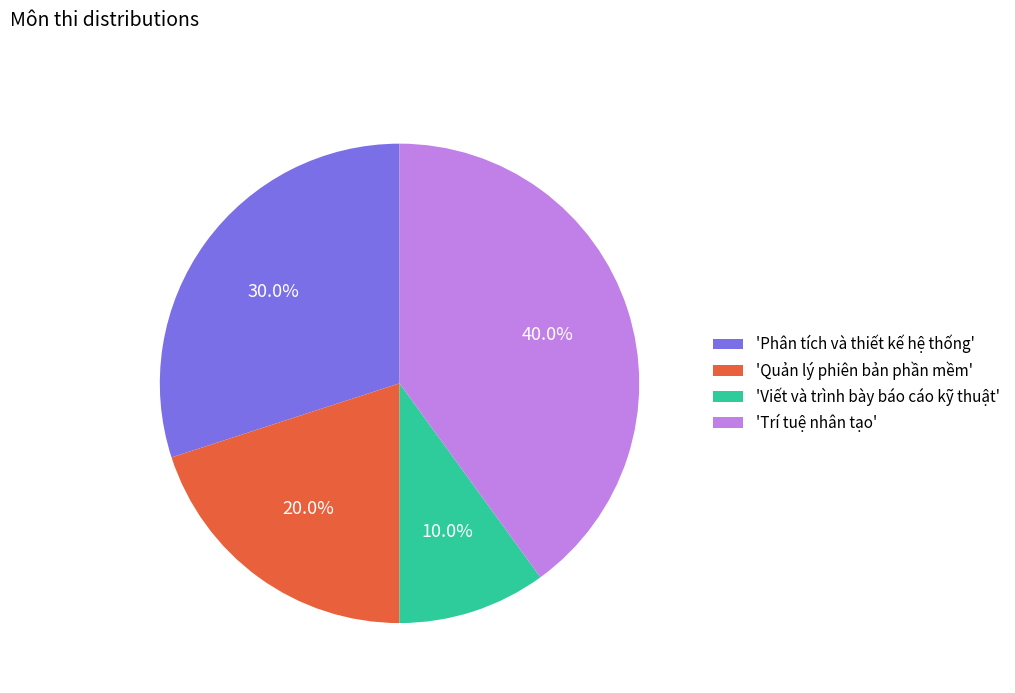

What percentage is NOT represented by 'Trí tuệ nhân tạo'?

60.0%